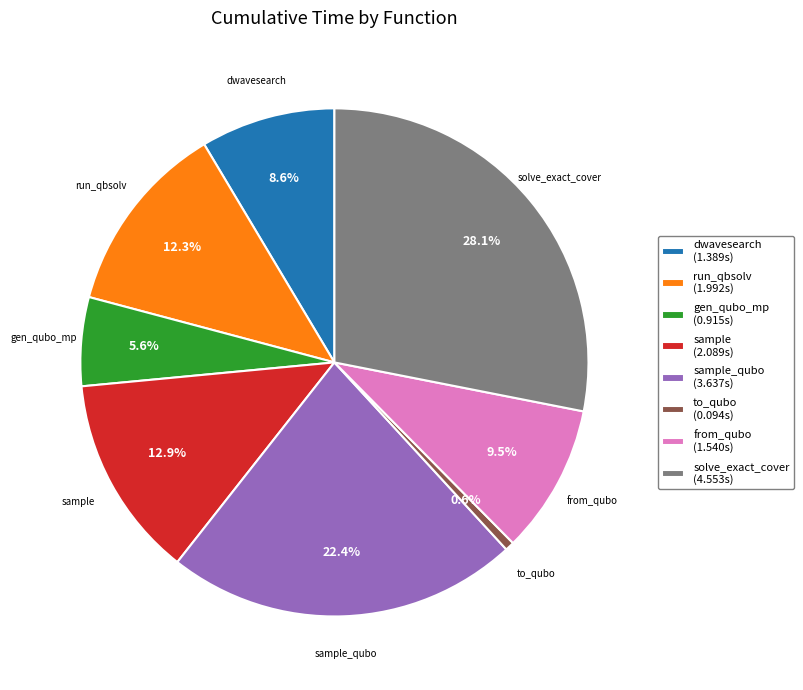

To the nearest percent, what is the difference between the largest and smallest slice percentages?

28%